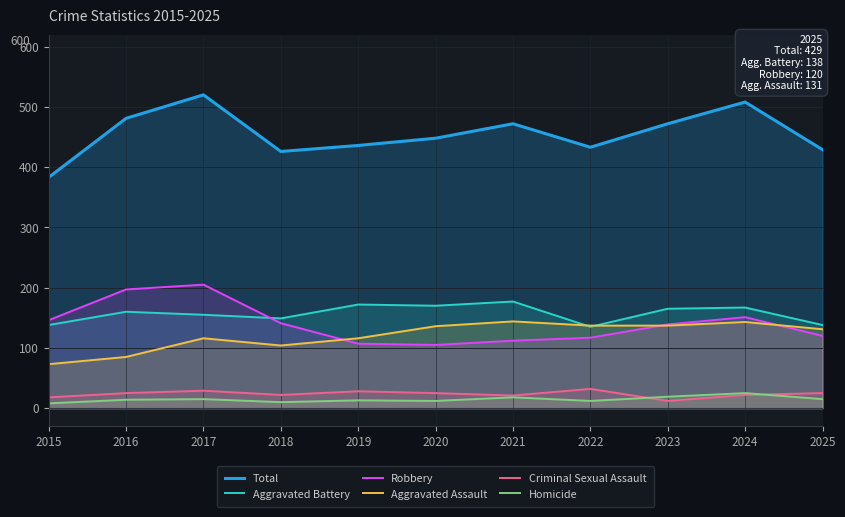

How many values in the Robbery series are below 139?

5